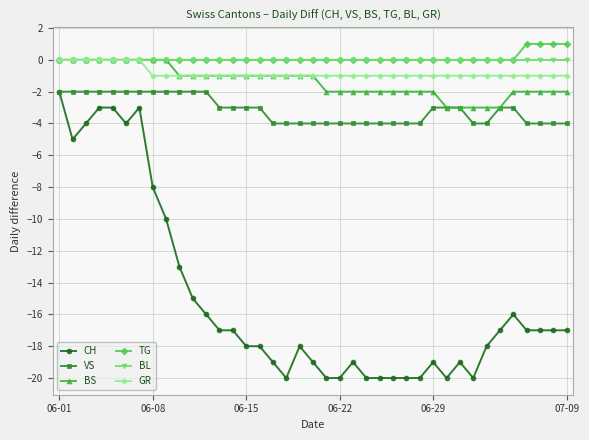

What is the minimum value shown in the chart?

-20